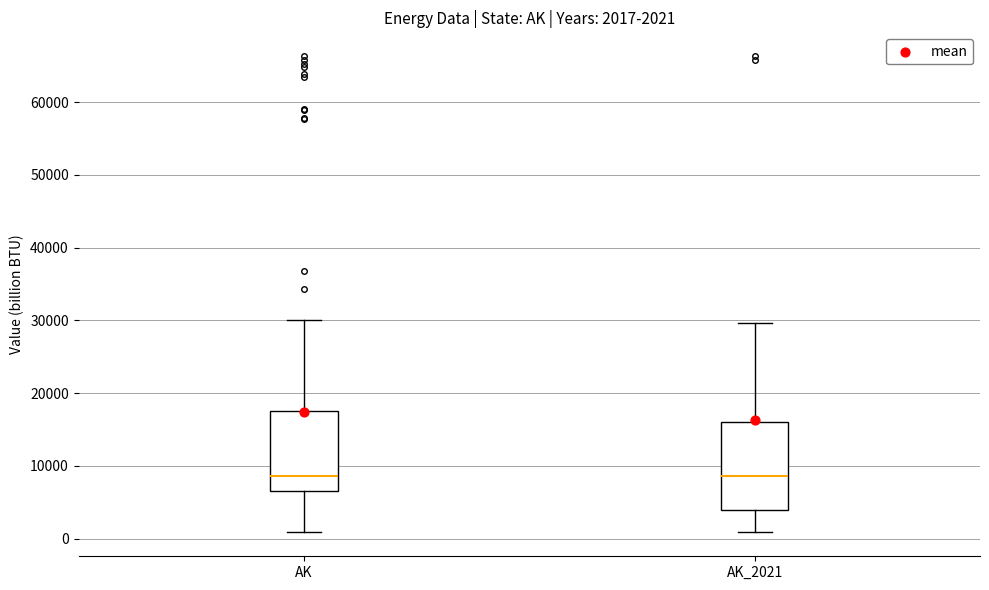

Which box is the tallest, from its lower edge to its upper edge?

AK_2021